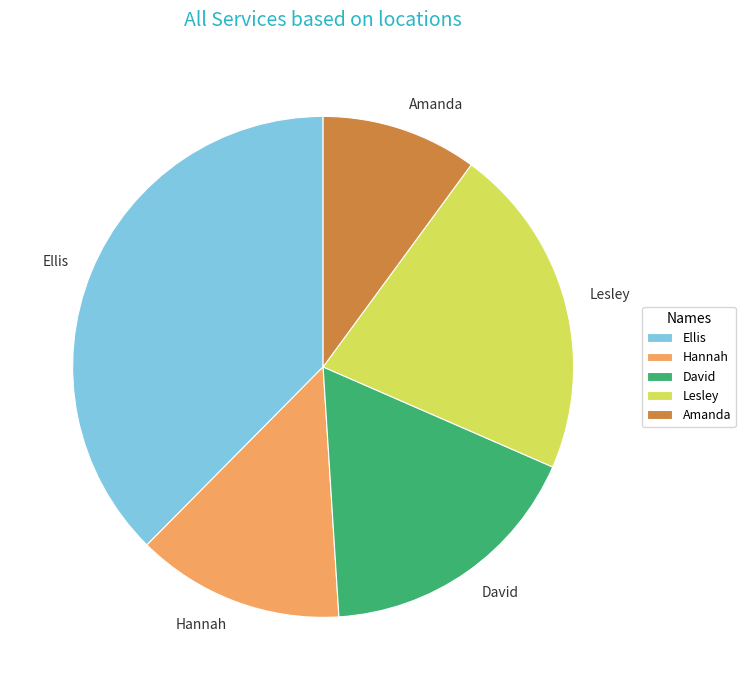

Count the number of slices in the pie.

5